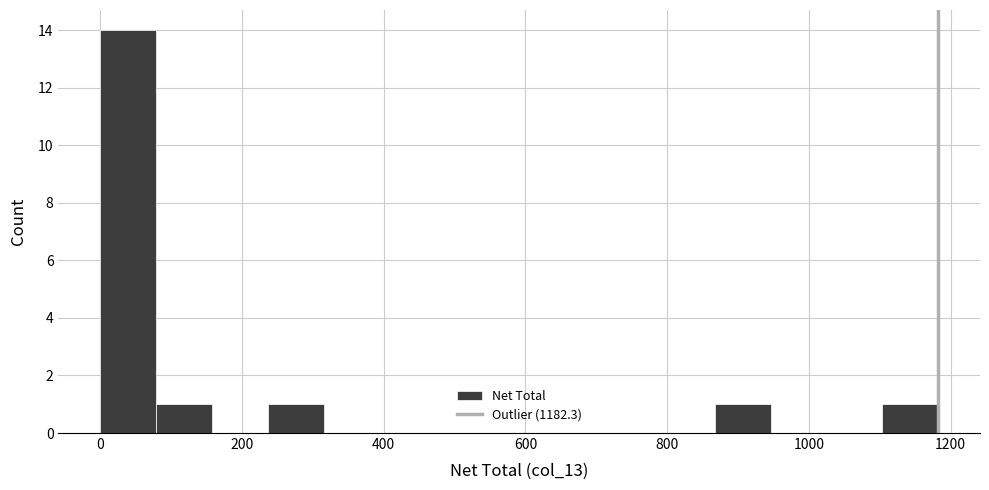

Around what value on the x-axis is the tallest bar? Give the approximate position of its centre, as read against the axis.

40